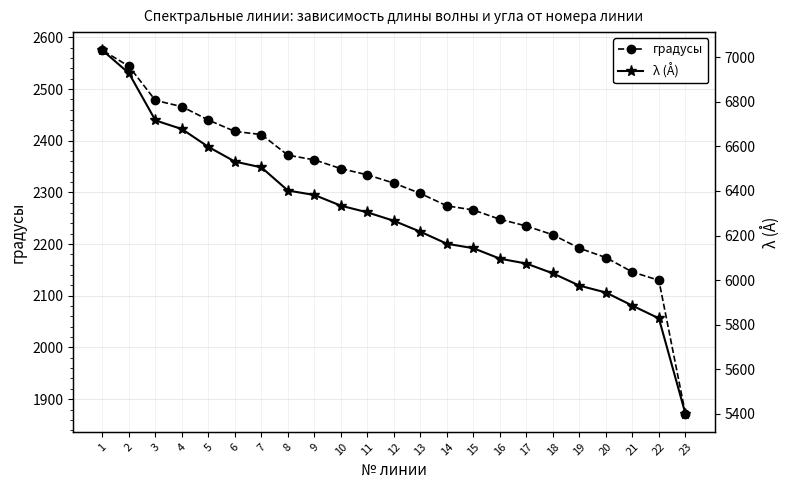

At which label is λ (Å) closest to 6216?

13